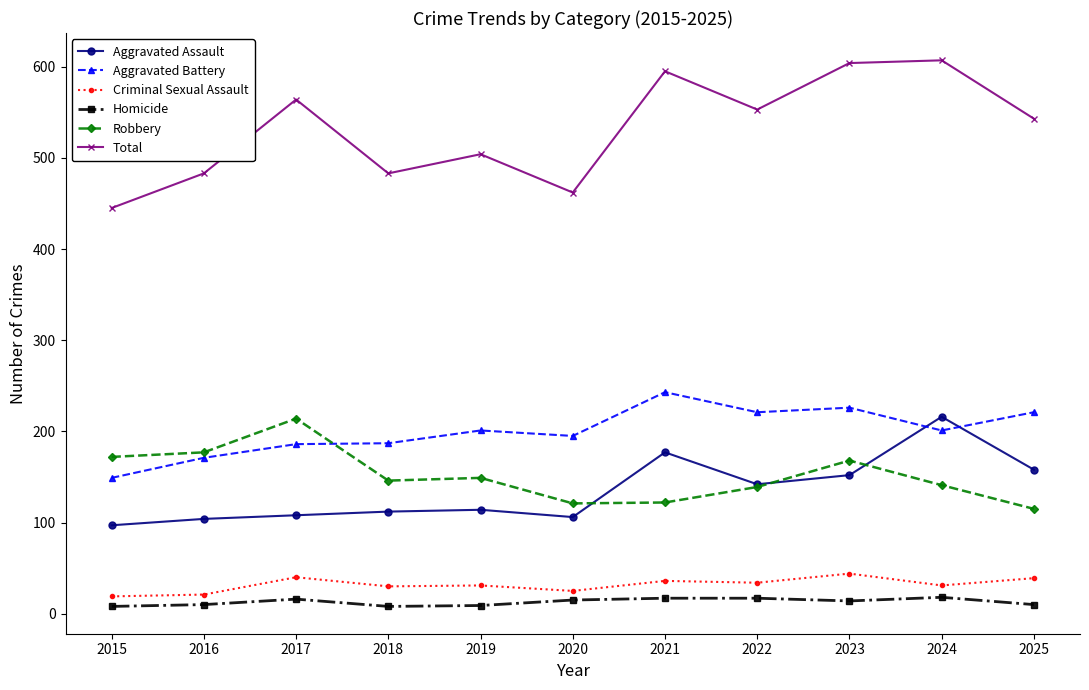

Between 2019 and 2022, which series saw the biggest shift?

Total